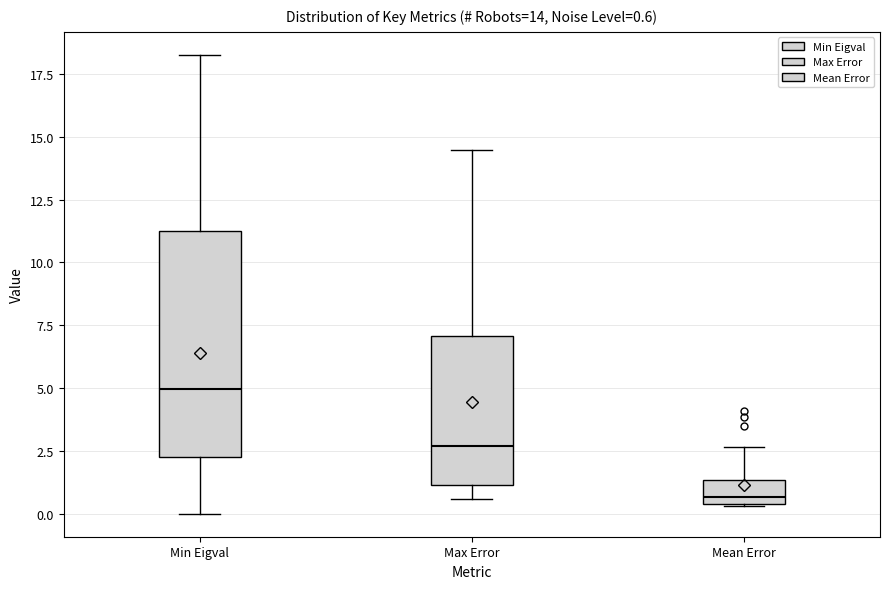

Which box's median line is the lowest?

Mean Error